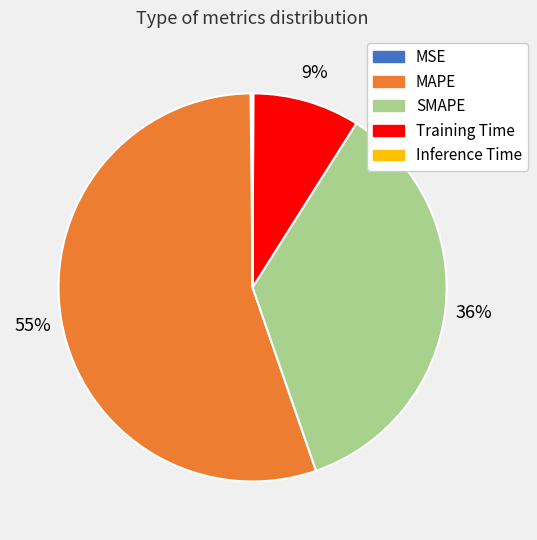

Is MAPE the majority of the pie?

Yes